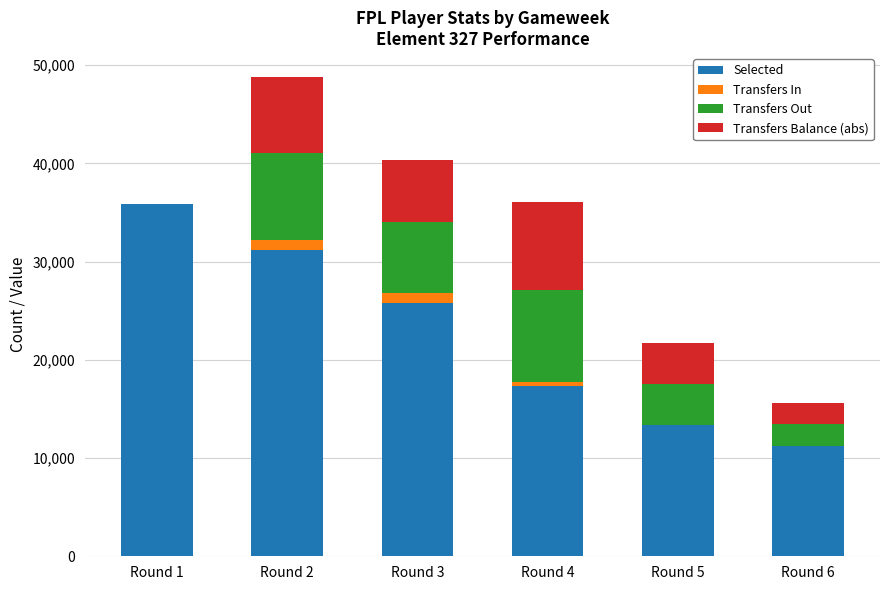

Where is Selected nearest to the value 23519?

Round 3